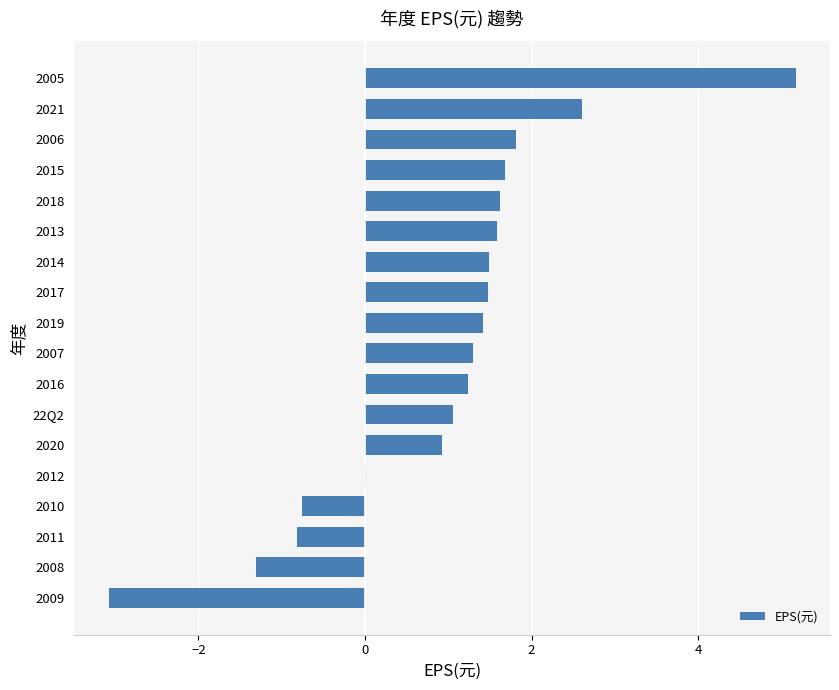

What is the sum of all values?

17.4